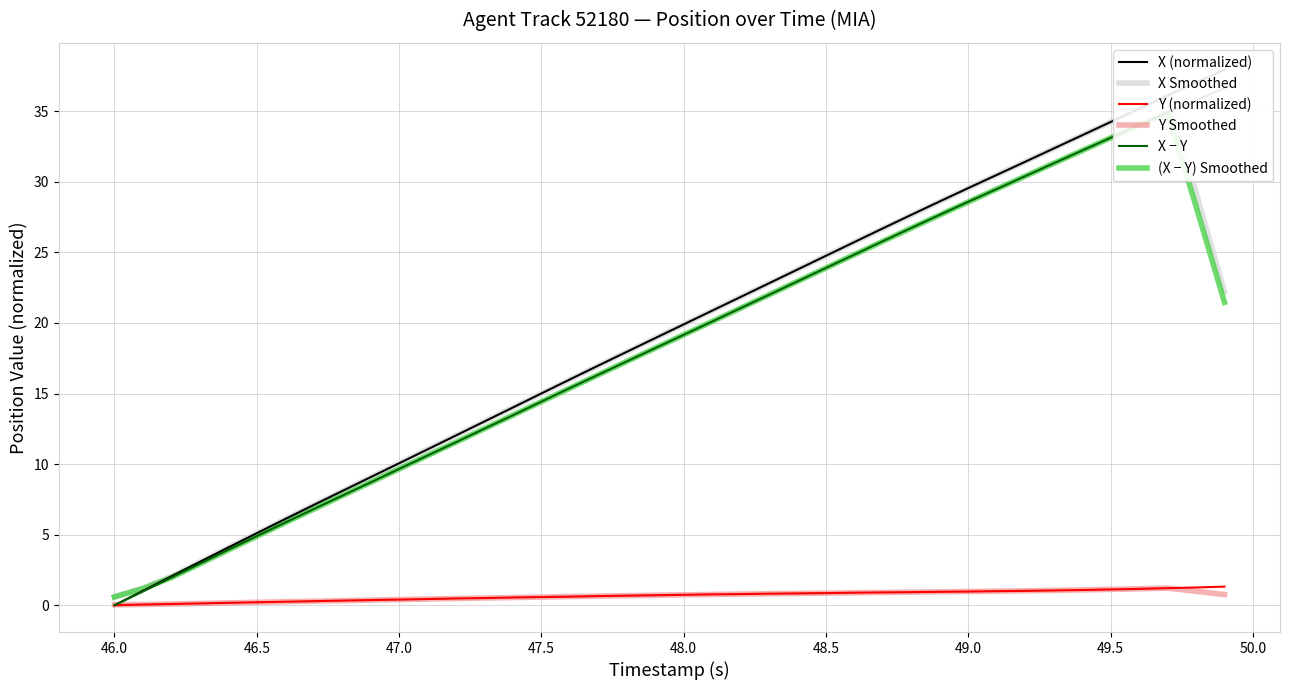

True or false: (X − Y) Smoothed and X Smoothed cross at least once.

False